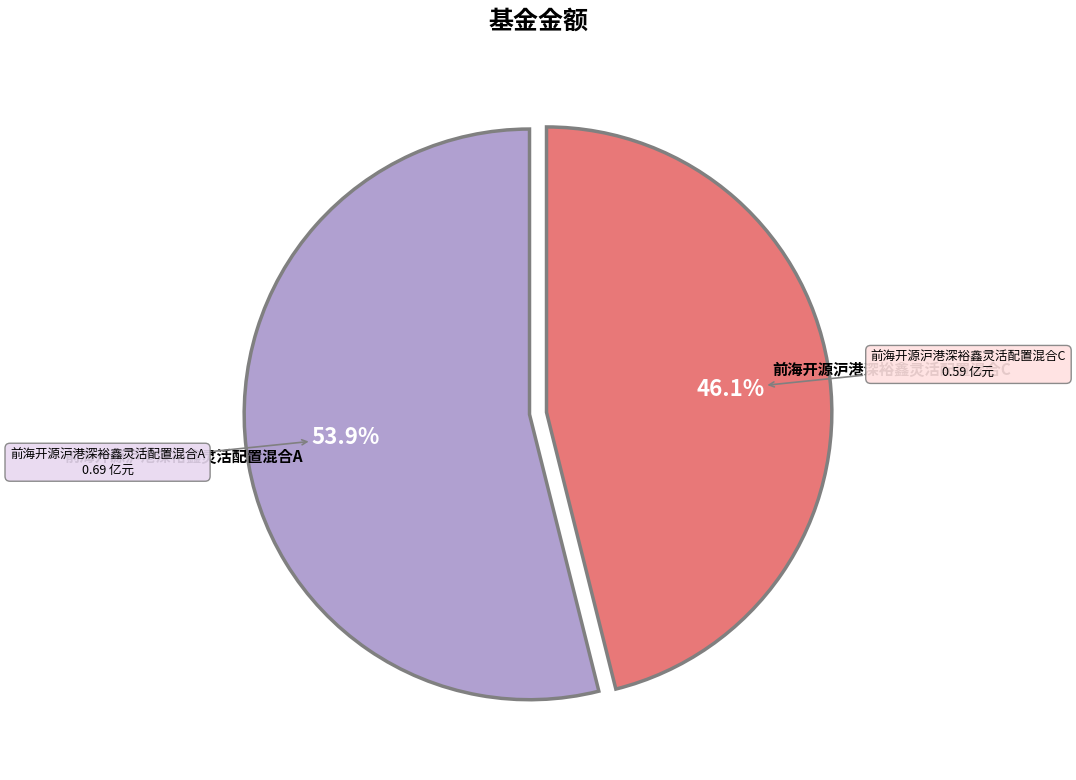

Is there a majority slice in this chart?

Yes